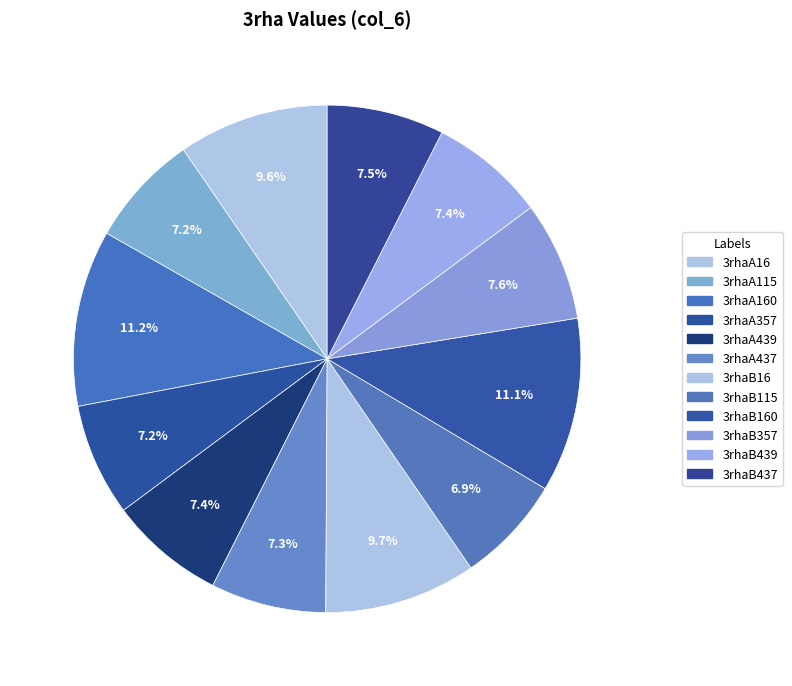

Rank the categories by value from highest to lowest.

3rhaA160, 3rhaB160, 3rhaB16, 3rhaA16, 3rhaB357, 3rhaB437, 3rhaA439, 3rhaB439, 3rhaA437, 3rhaA115, 3rhaA357, 3rhaB115